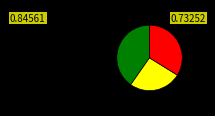

Is there any slice that represents more than half of the pie?

No